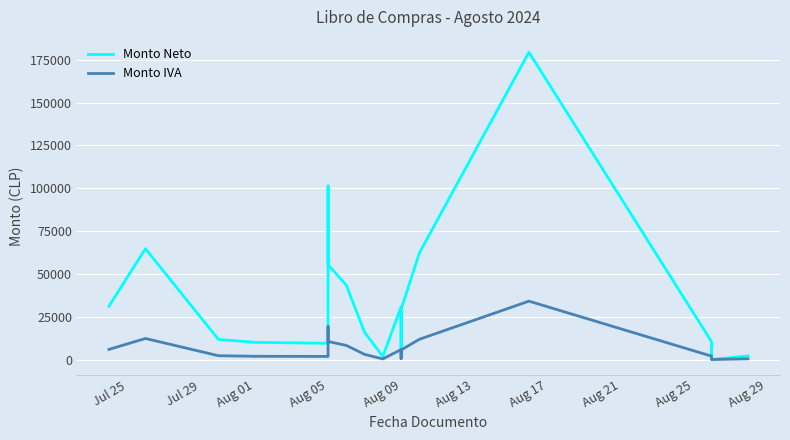

List the series in order of their peak value, highest first.

Monto Neto, Monto IVA